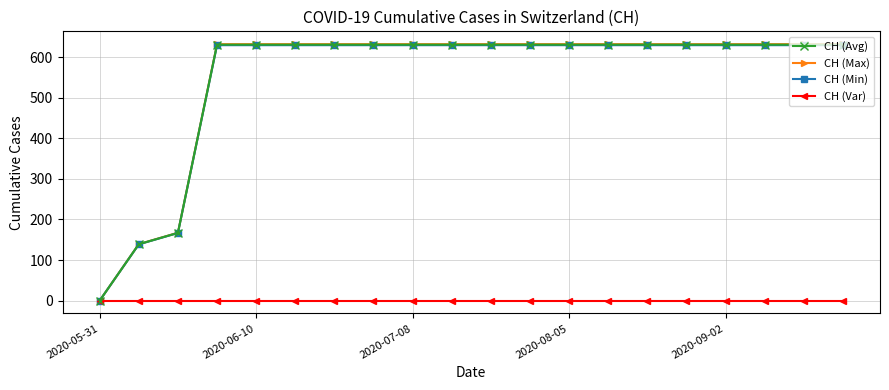

How many lines are shown in the chart?

4